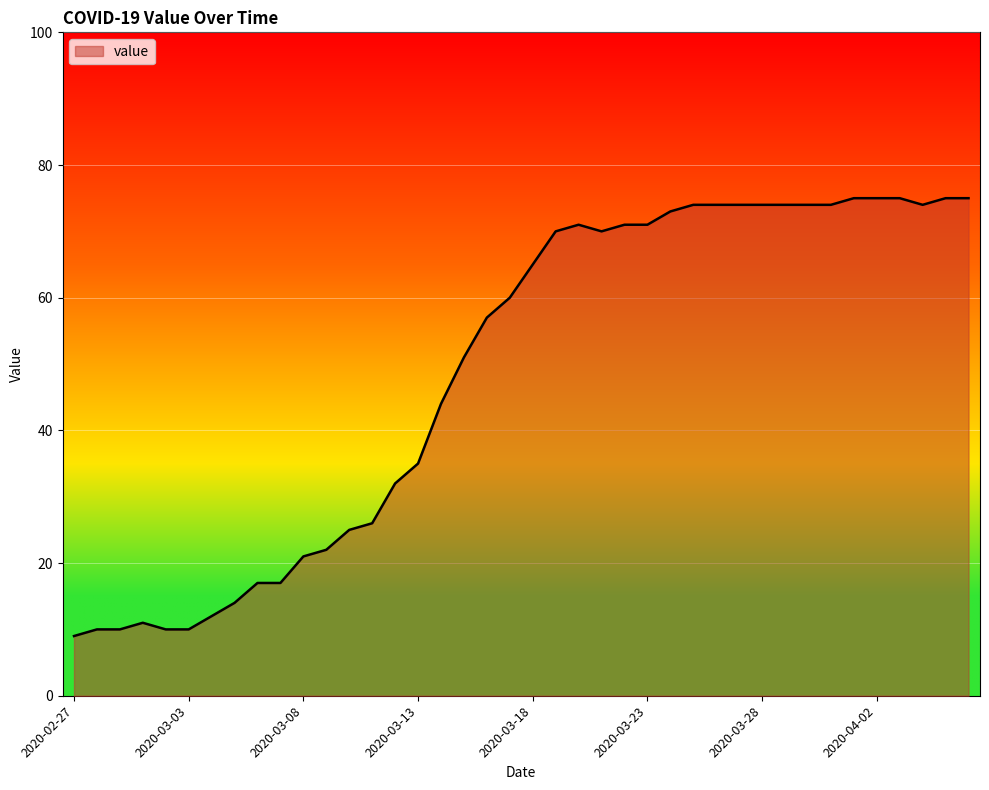

What is the difference between the maximum and minimum values?

66